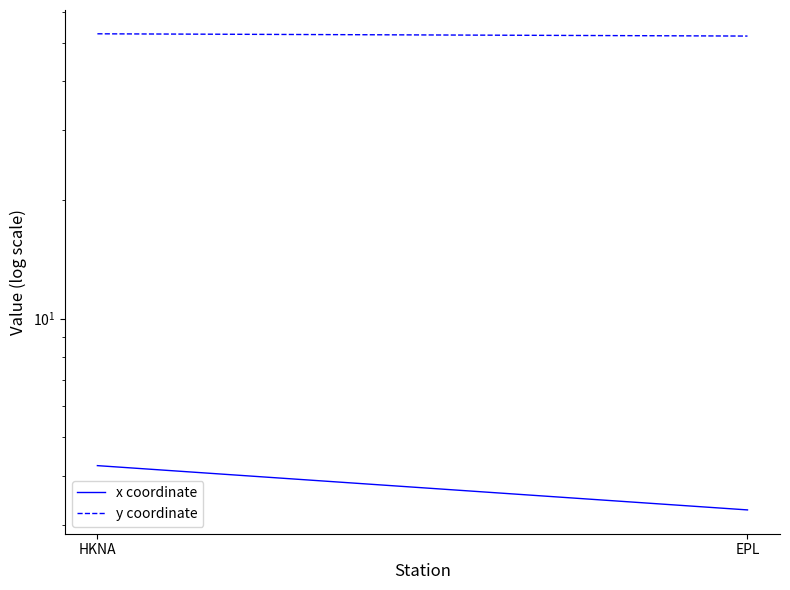

What is the label of the 1st point from the right?

EPL